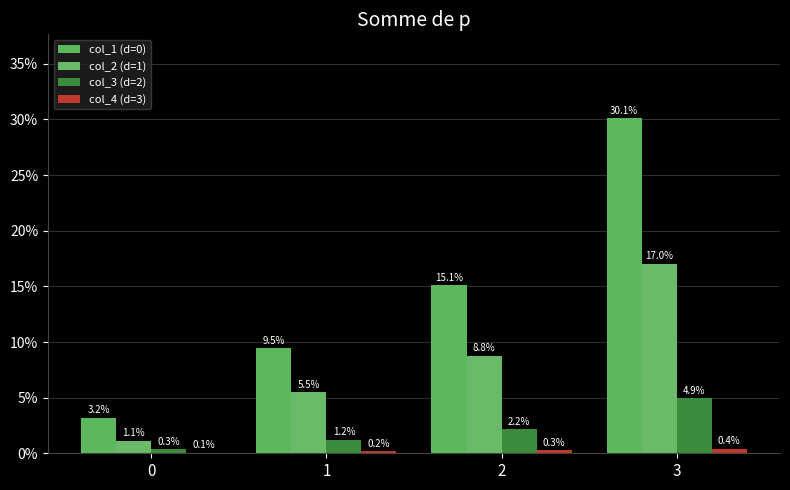

Is the value of col_2 (d=1) at 3 greater than the value of col_3 (d=2) at 3?

Yes